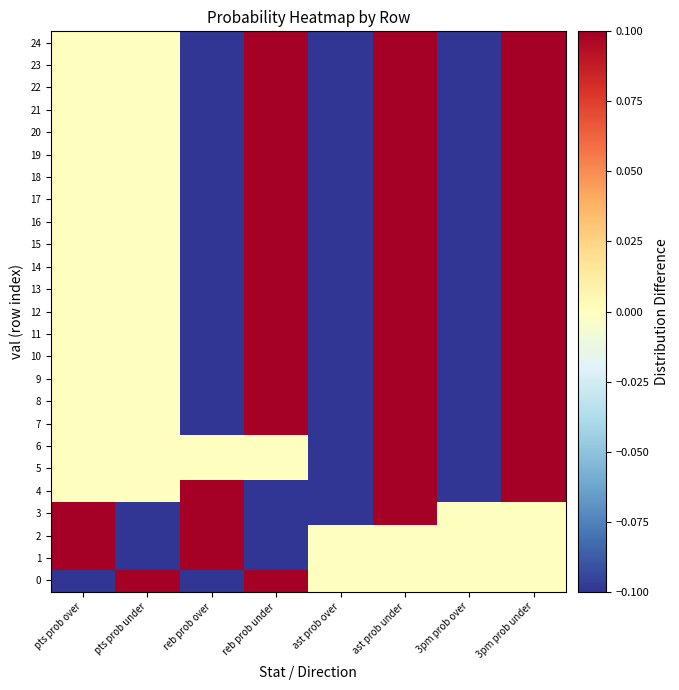

At how many categories does at least one series exceed 0?

6